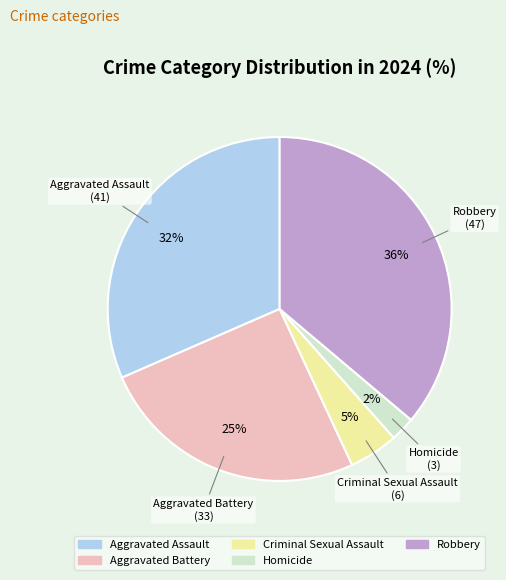

To the nearest percent, what portion does Homicide represent?

2%